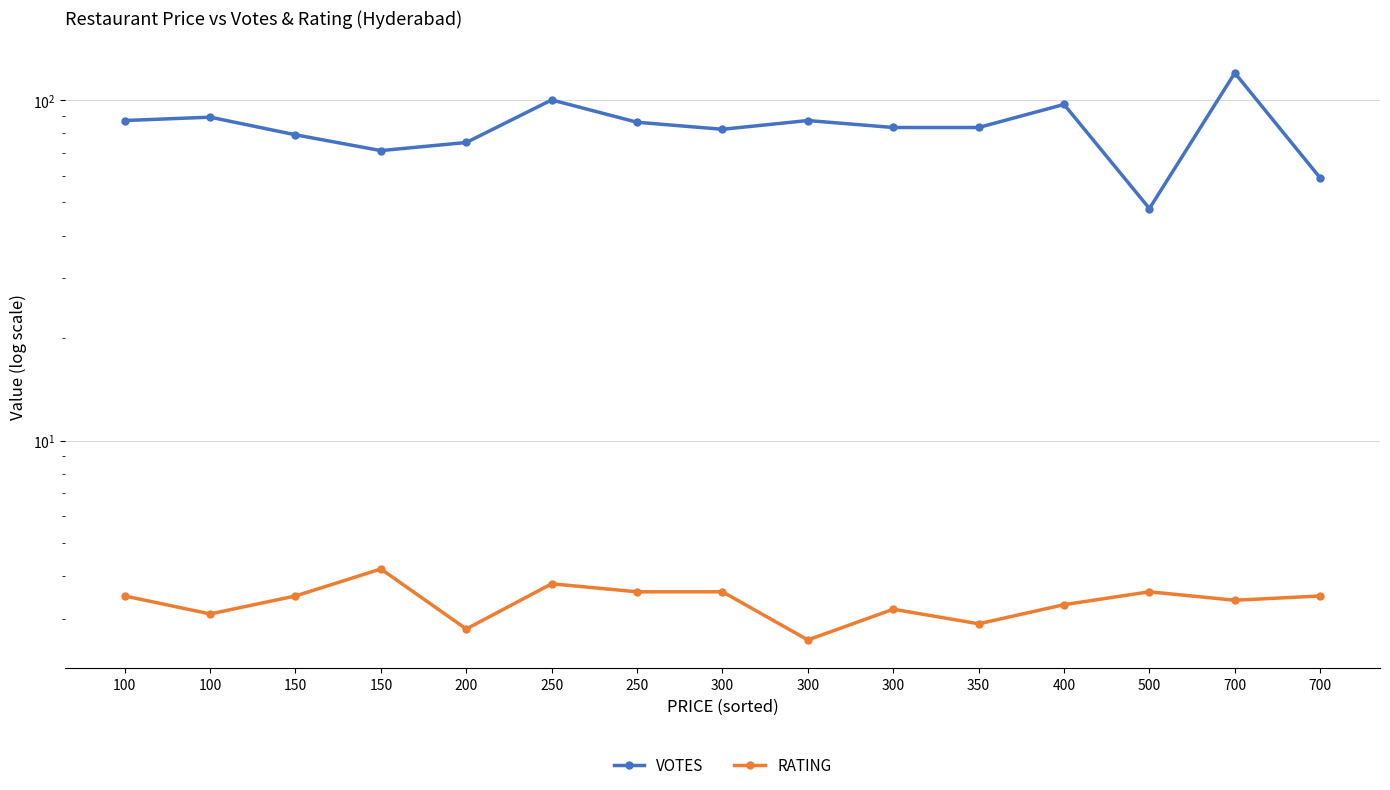

What is the maximum value shown in the chart?

120.0